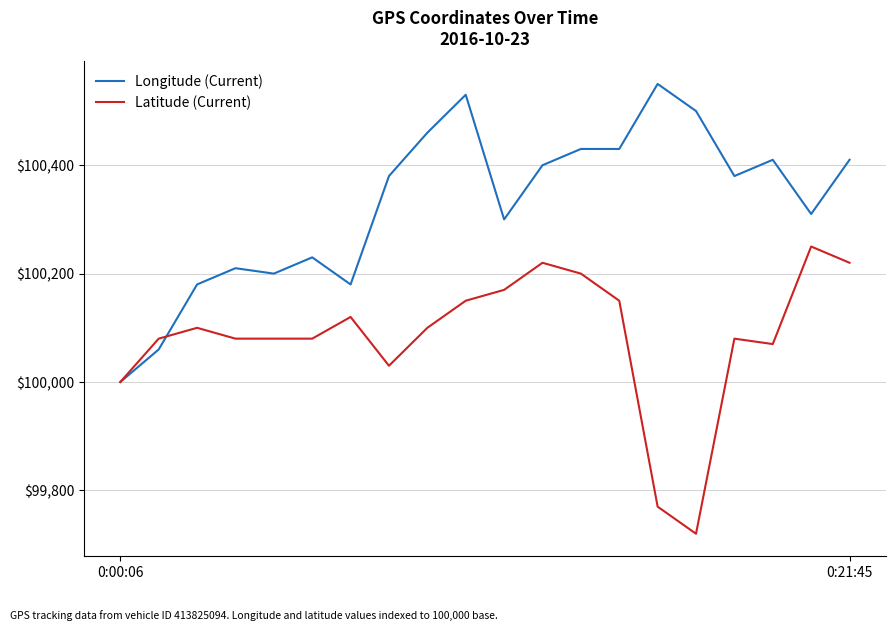

What is the minimum value for Latitude (Current)?

99720.0